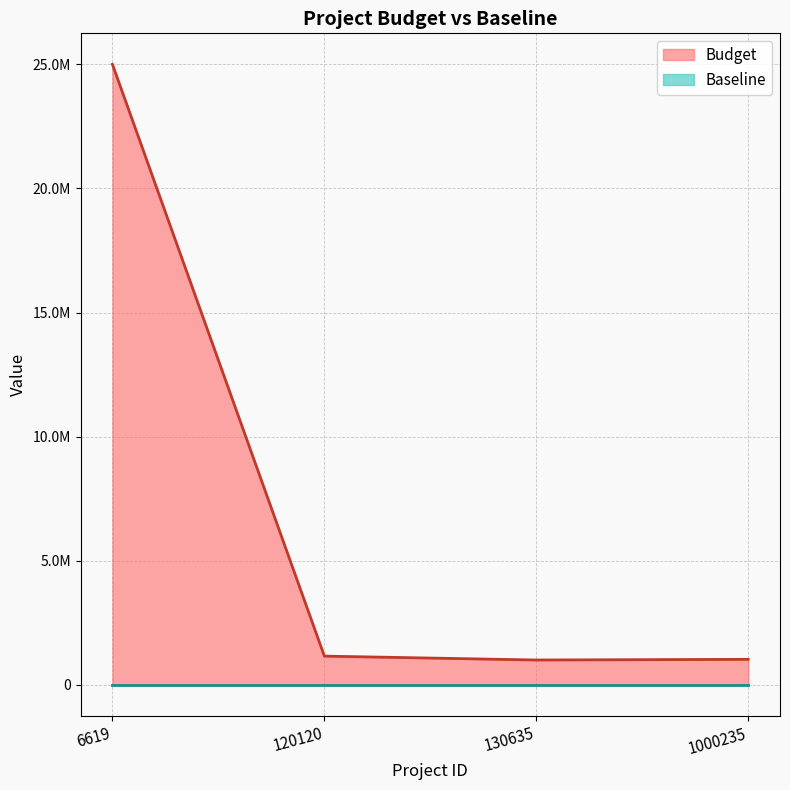

Reading left to right, extract all data points from this chart.

6619=25000000	120120=1160000	130635=1003042	1000235=1030039